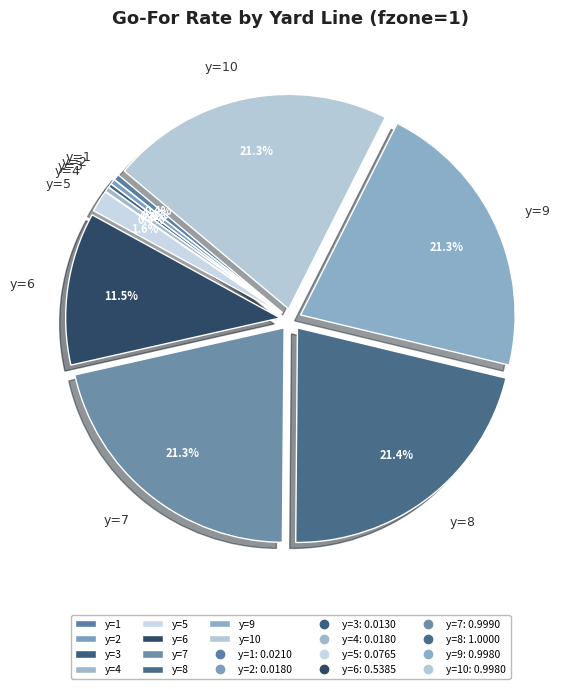

What portion of the pie excludes y=2?

99.6%